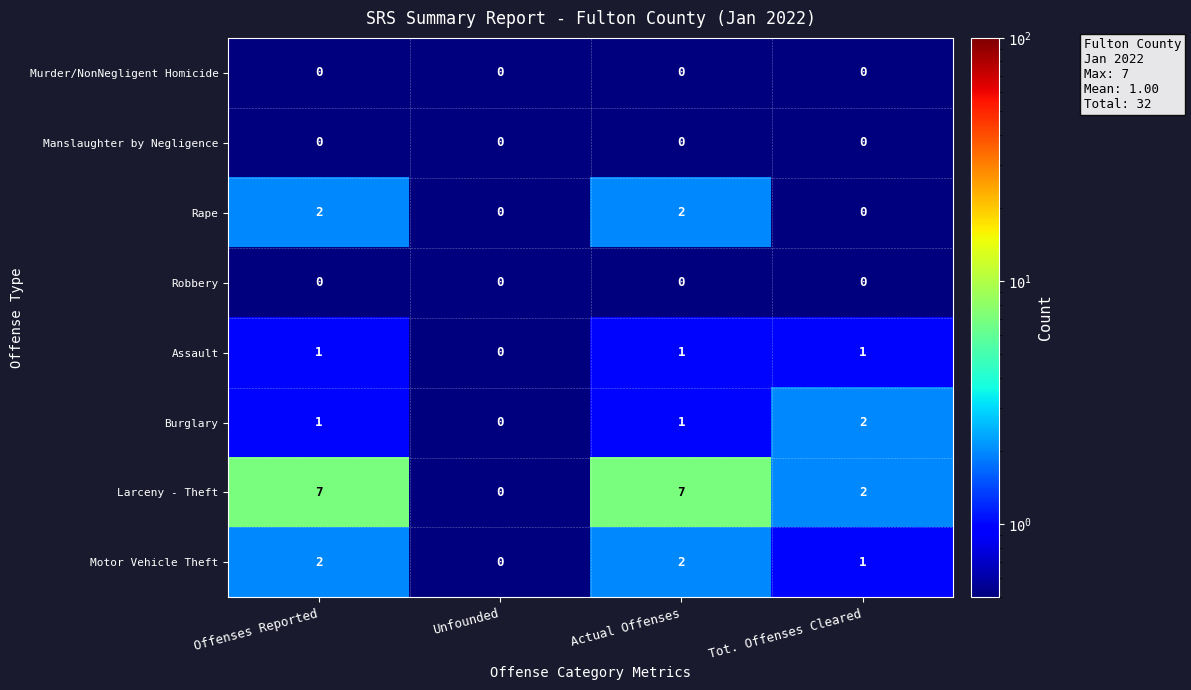

What is the sum of all Motor Vehicle Theft values?

5